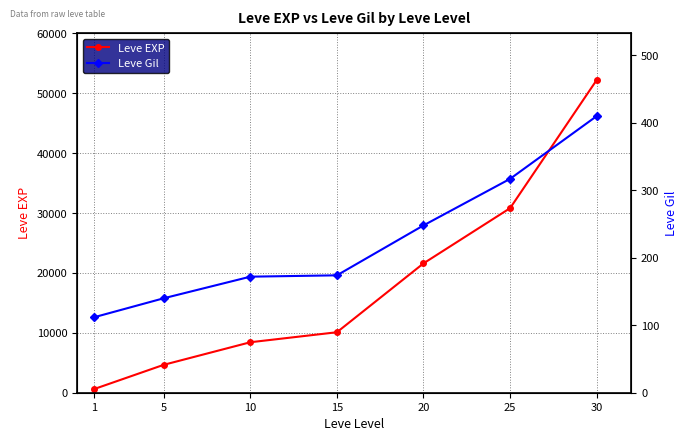

What value does the Leve EXP series have at 25?

30820